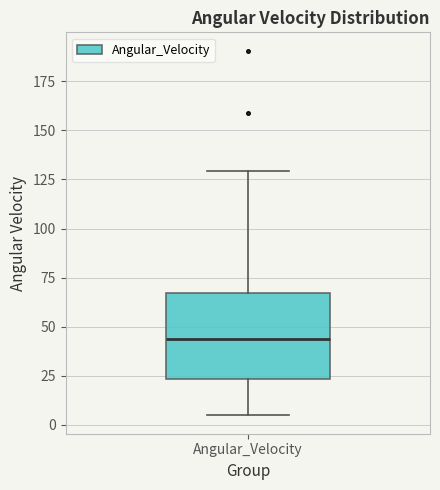

Transcribe this box plot: give where the median line is, the range the box spans, and where the two whiskers end, as read against the y-axis. The values are not printed on the chart, so give them approximately, as read against the axis.

median 45, box 25 to 65, whiskers 5 to 130